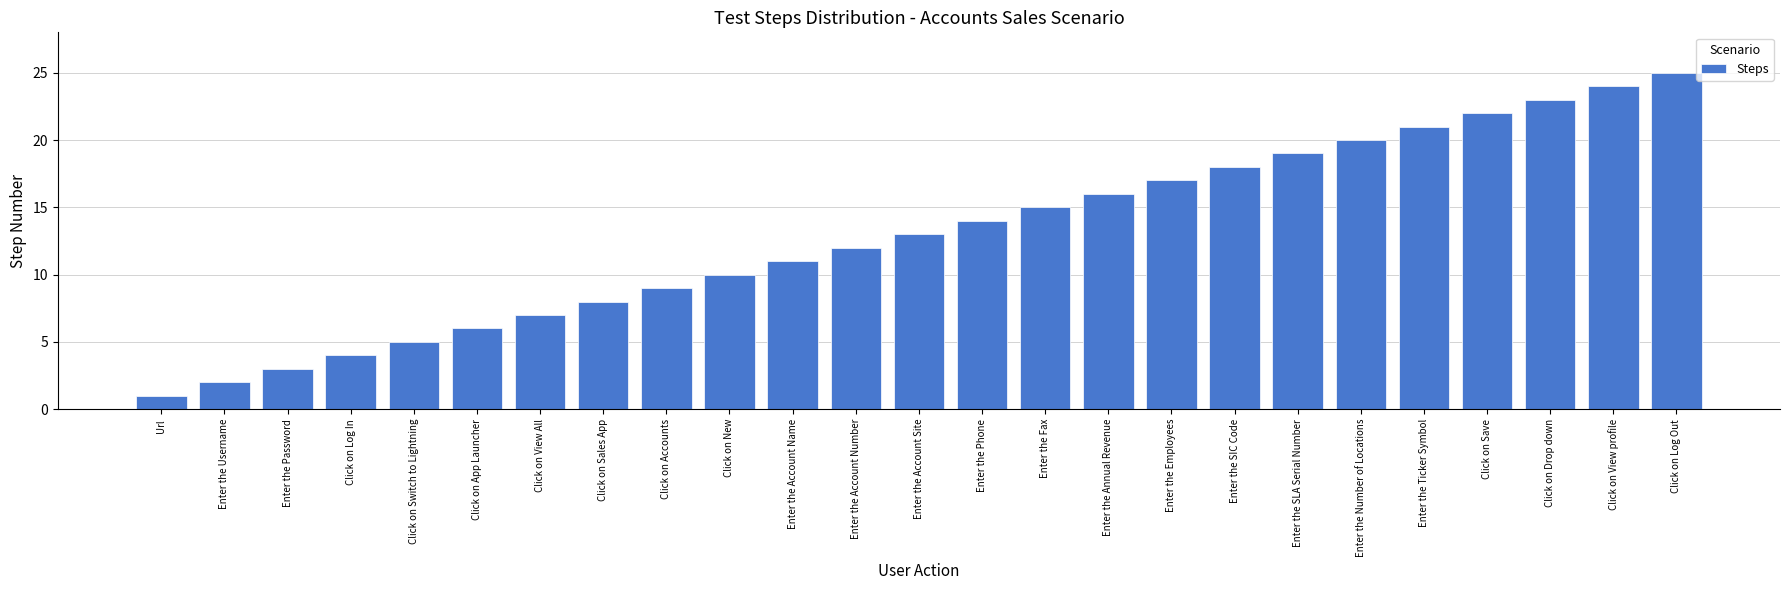

Between Enter the Annual Revenue and Enter the Employees, which is larger?

Enter the Employees